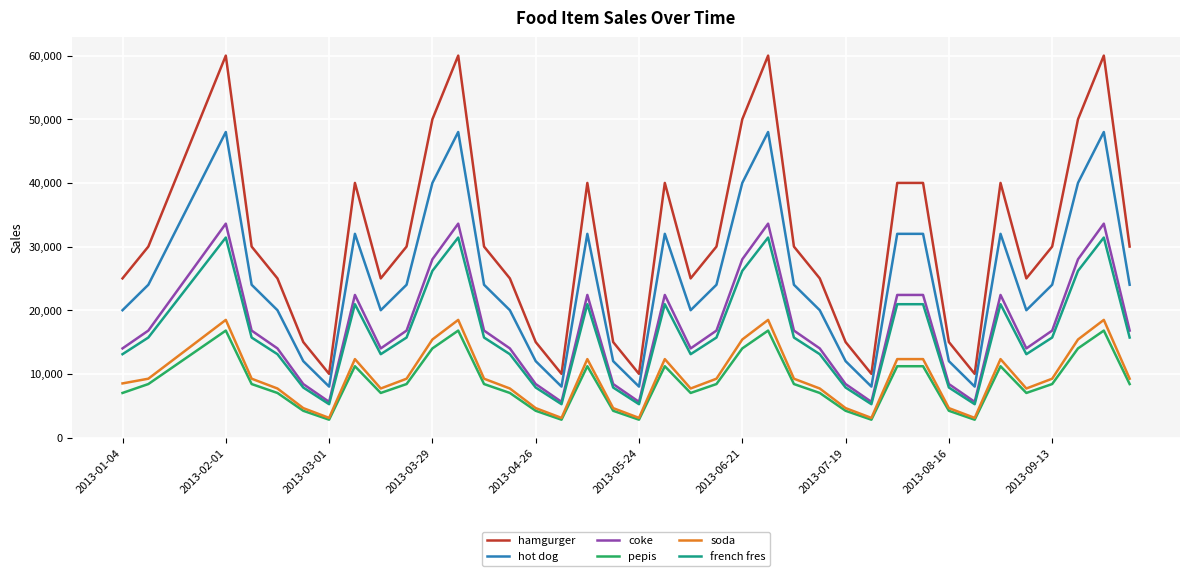

Reading left to right, extract all data points from this chart.

hamgurger: 25000	30000	40000	50000	60000	30000	25000	15000	10000	40000	25000	30000	50000	60000	30000	25000	15000	10000	40000	15000	10000	40000	25000	30000	50000	60000	30000	25000	15000	10000	40000	40000	15000	10000	40000	25000	30000	50000	60000	30000
hot dog: 20000	24000	32000	40000	48000	24000	20000	12000	8000	32000	20000	24000	40000	48000	24000	20000	12000	8000	32000	12000	8000	32000	20000	24000	40000	48000	24000	20000	12000	8000	32000	32000	12000	8000	32000	20000	24000	40000	48000	24000
coke: 14000	16800	22400	28000	33600	16800	14000	8400	5600	22400	14000	16800	28000	33600	16800	14000	8400	5600	22400	8400	5600	22400	14000	16800	28000	33600	16800	14000	8400	5600	22400	22400	8400	5600	22400	14000	16800	28000	33600	16800
pepis: 7000	8400	11200	14000	16800	8400	7000	4200	2800	11200	7000	8400	14000	16800	8400	7000	4200	2800	11200	4200	2800	11200	7000	8400	14000	16800	8400	7000	4200	2800	11200	11200	4200	2800	11200	7000	8400	14000	16800	8400
soda: 8500	9240	12320	15400	18480	9240	7700	4620	3080	12320	7700	9240	15400	18480	9240	7700	4620	3080	12320	4620	3080	12320	7700	9240	15400	18480	9240	7700	4620	3080	12320	12320	4620	3080	12320	7700	9240	15400	18480	9240
french fres: 13090	15708	20944	26180	31416	15708	13090	7854	5236	20944	13090	15708	26180	31416	15708	13090	7854	5236	20944	7854	5236	20944	13090	15708	26180	31416	15708	13090	7854	5236	20944	20944	7854	5236	20944	13090	15708	26180	31416	15708